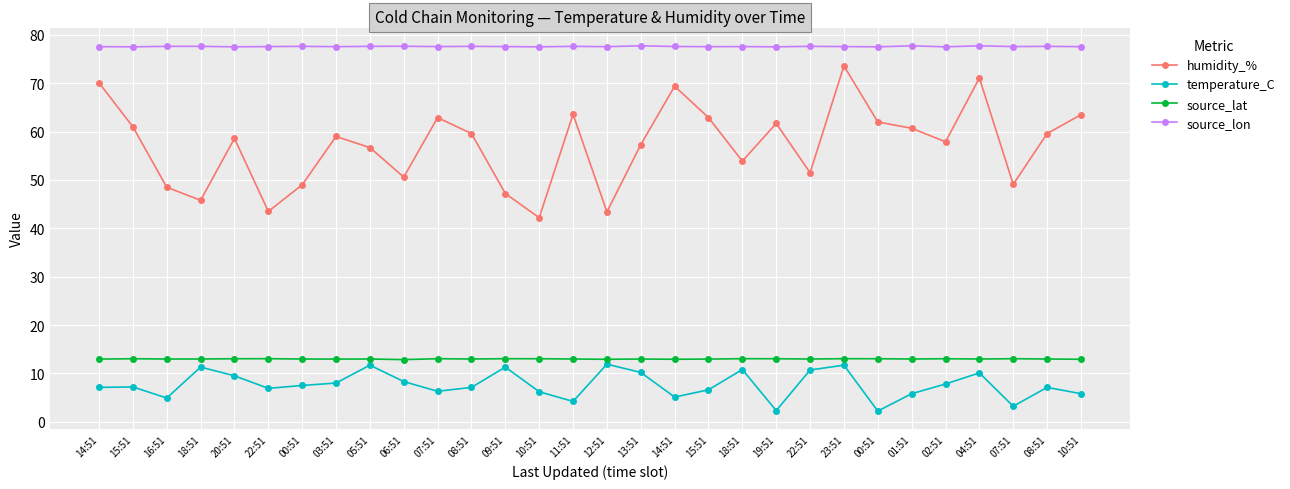

What is the label of the 6th point from the right?

01:51